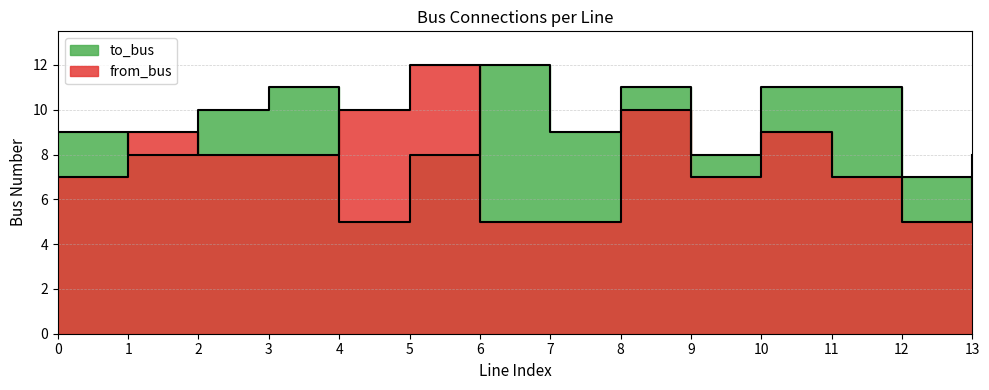

Which series has the largest range (max minus min)?

to_bus